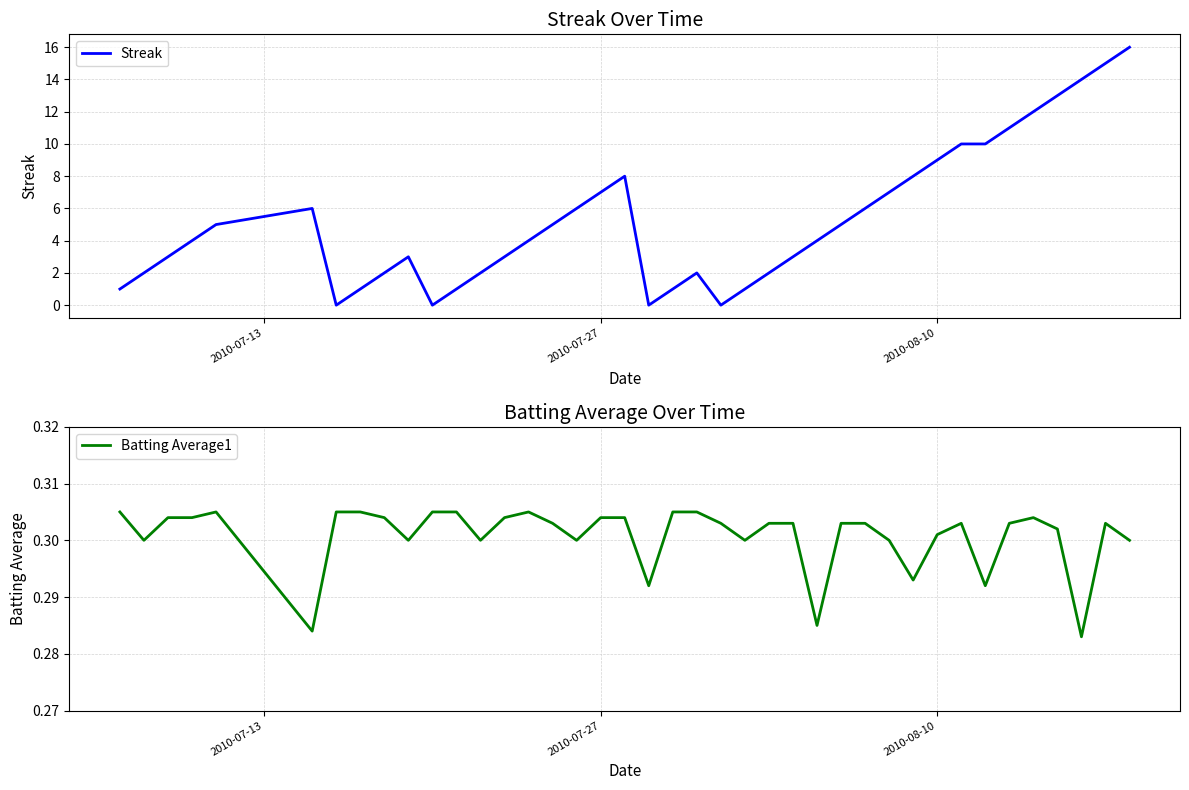

Rank the series by their maximum value, from lowest to highest.

Batting Average1, Streak